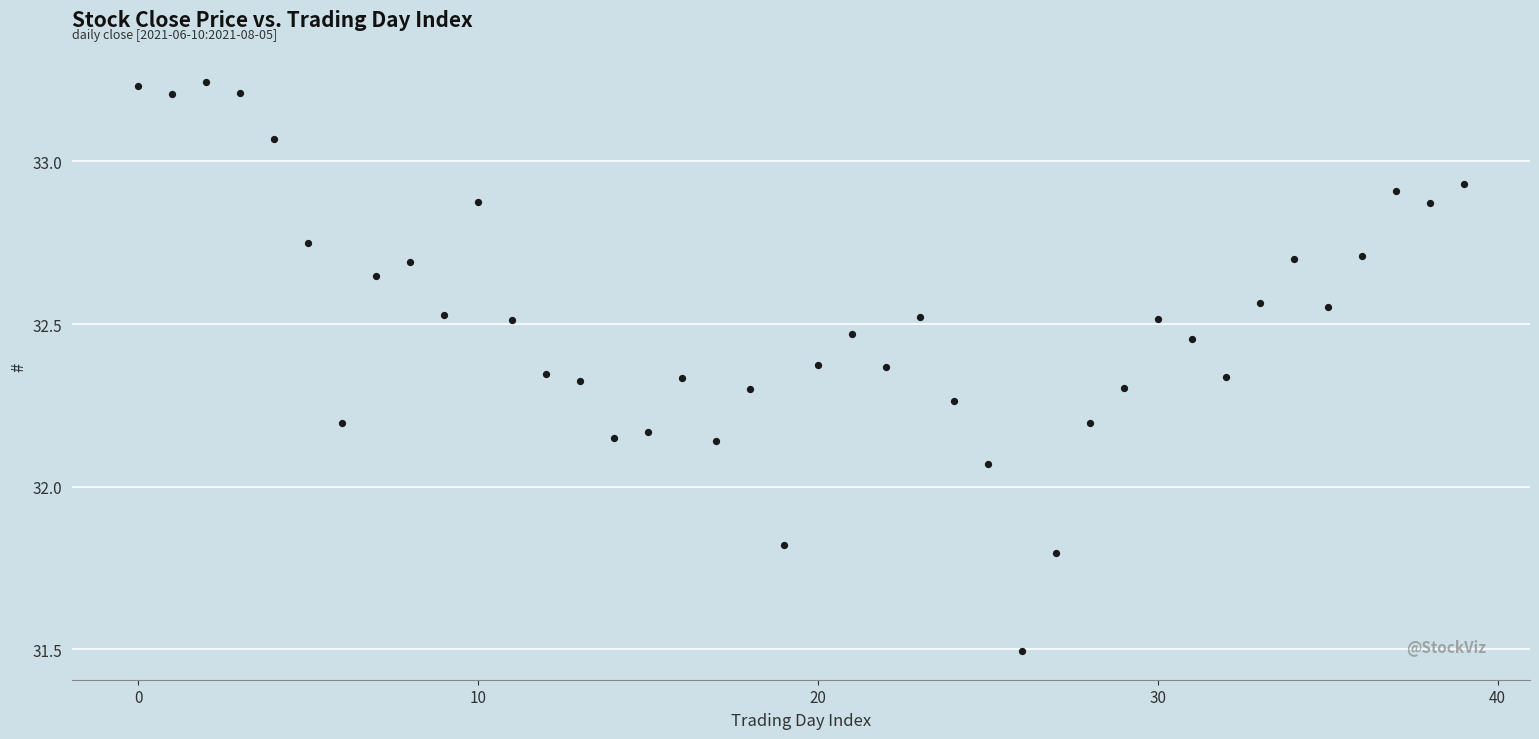

What is the range of Y values (max minus min)?

1.7